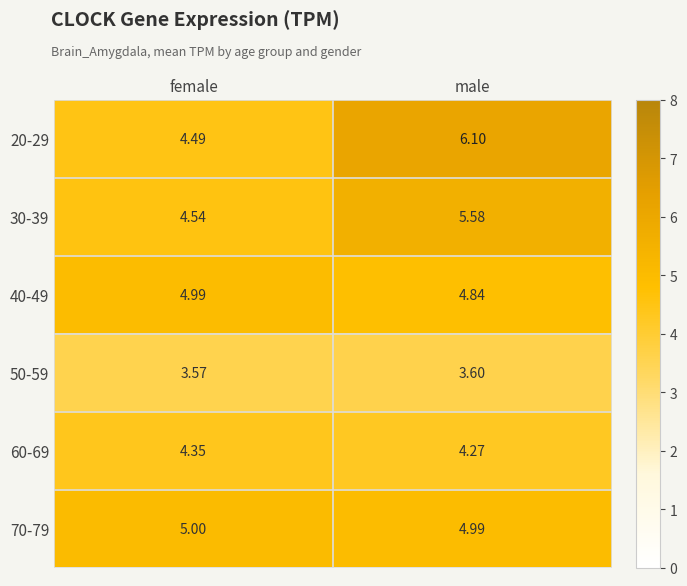

Count the number of data series in this chart.

6